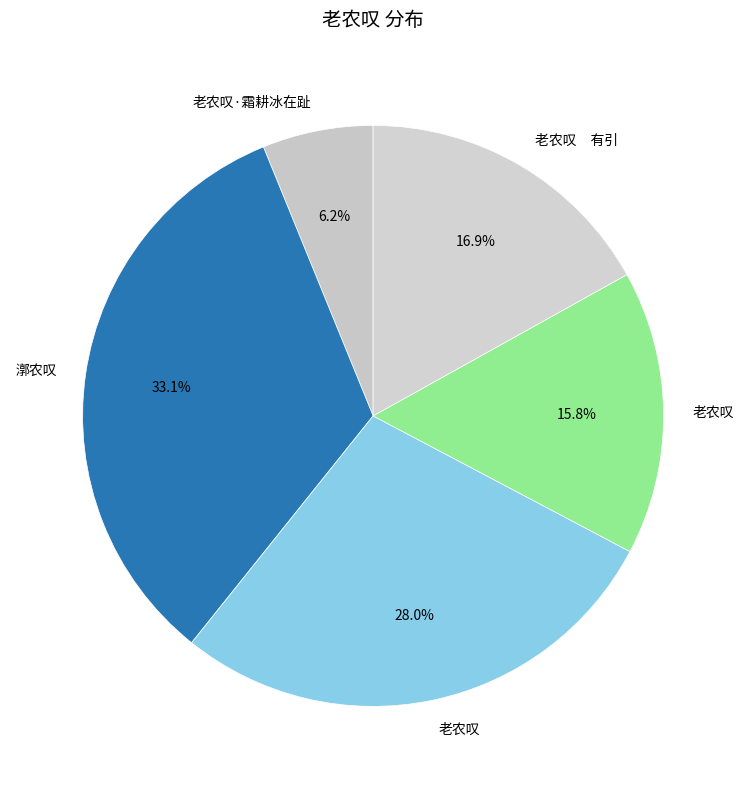

How many slices are in this pie chart?

5